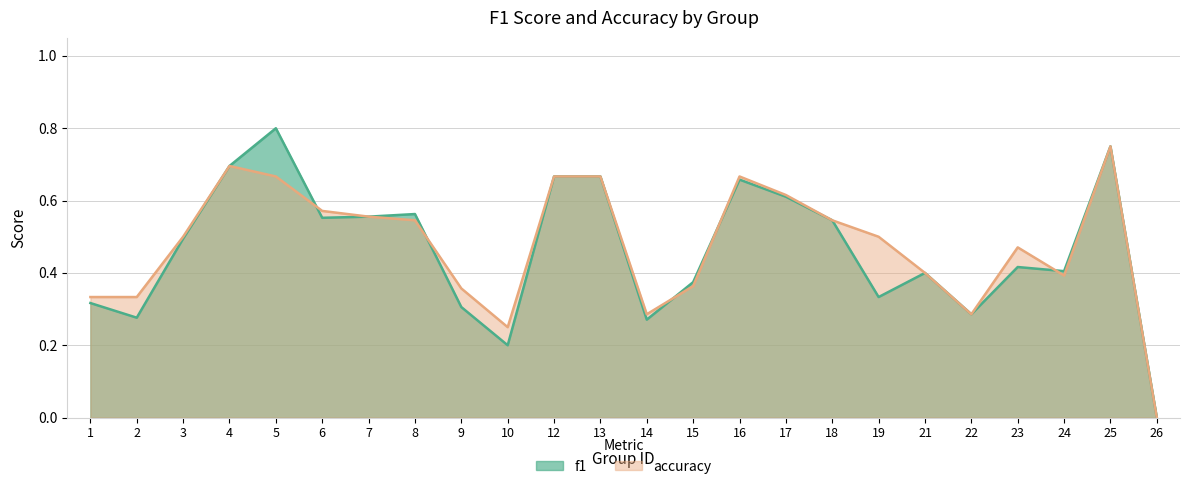

At which category is the sum across all series the highest?

25